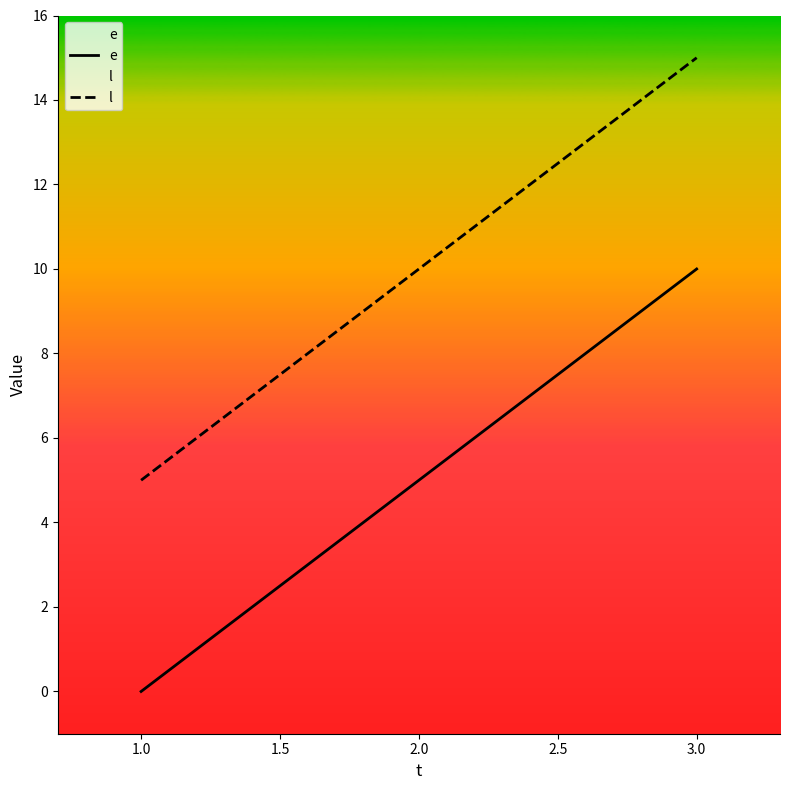

How many l values are between 5 and 15?

3